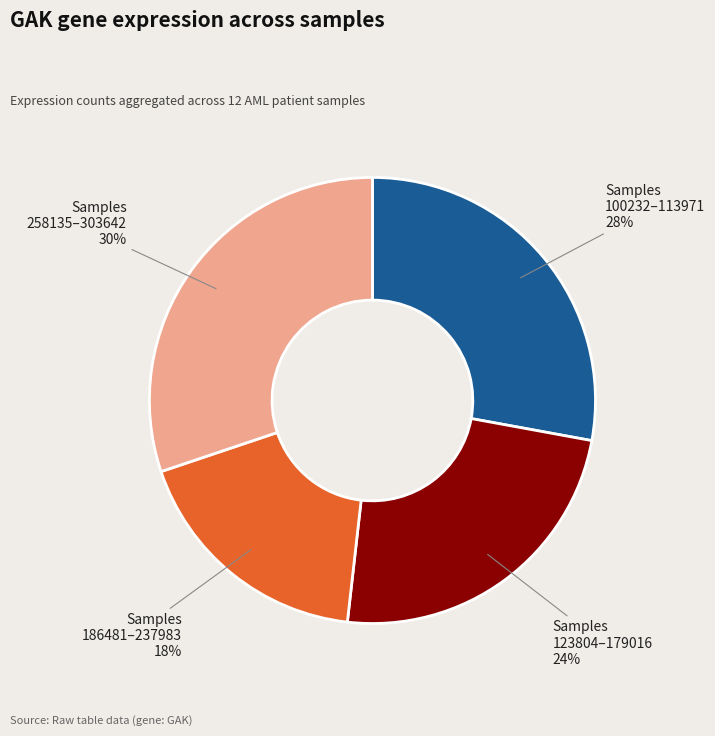

Count the number of slices in the pie.

4